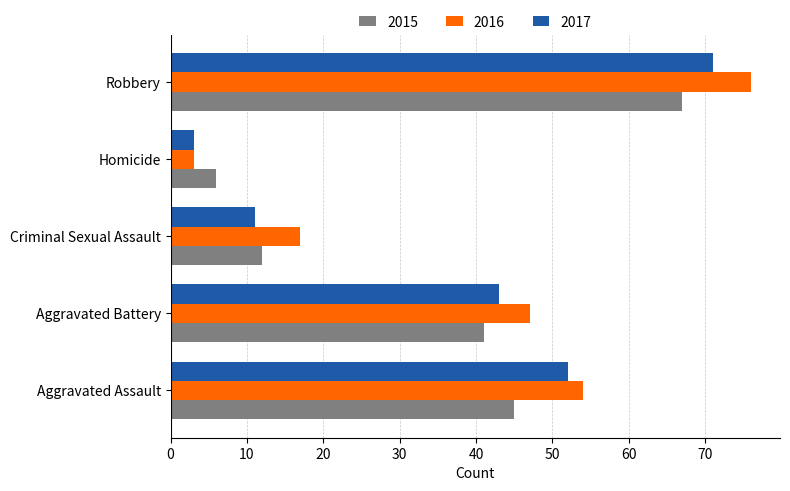

At which label is 2015 closest to 36?

Aggravated Battery